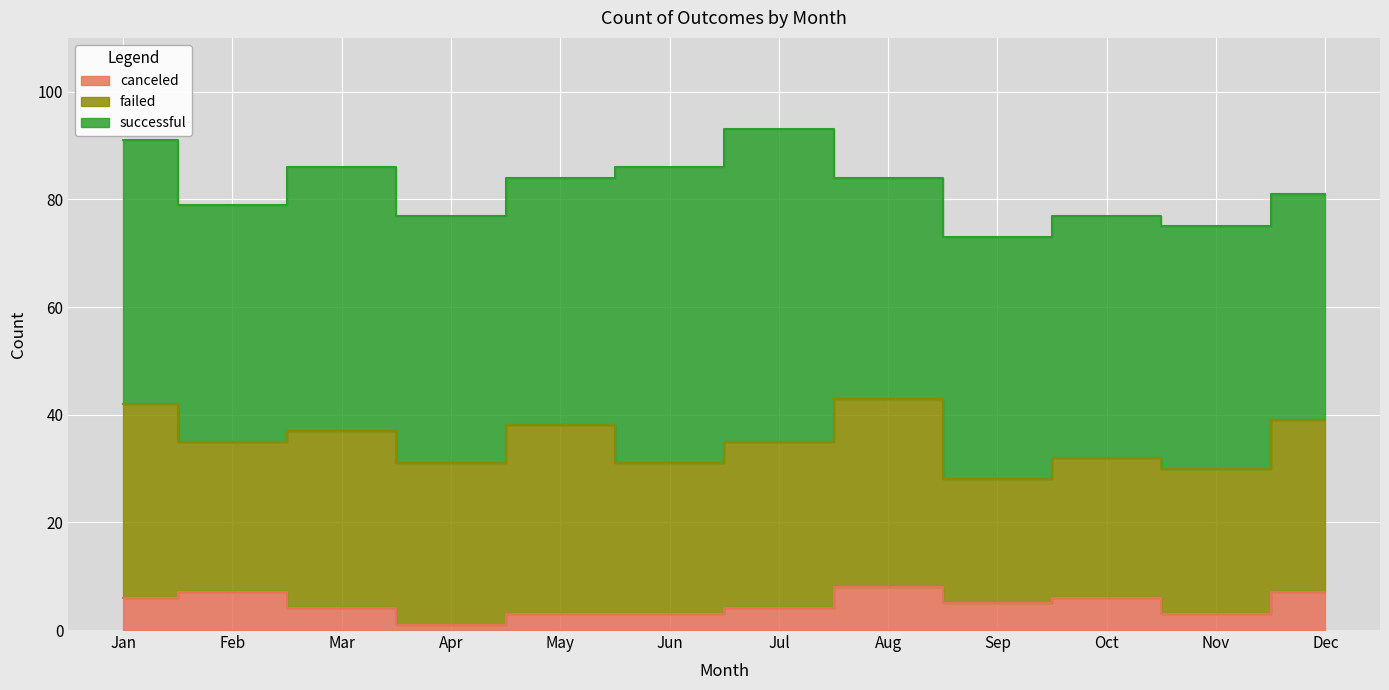

How many lines are shown in the chart?

3